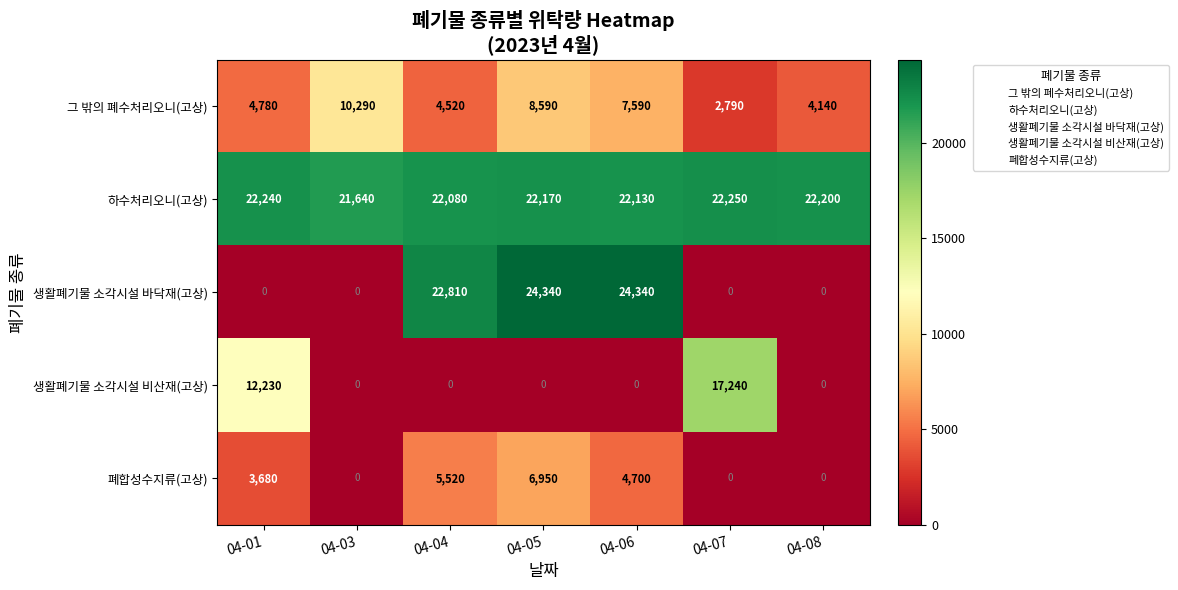

What is the difference between the second highest and minimum values in the 하수처리오니(고상) series?

600